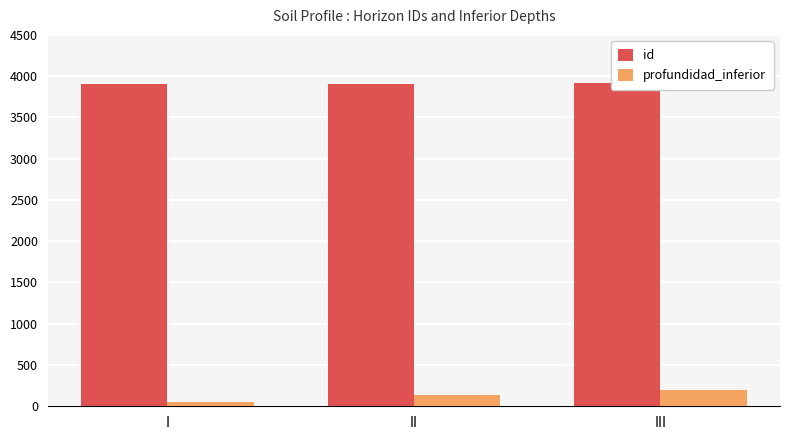

Which has a higher value, II or III?

III